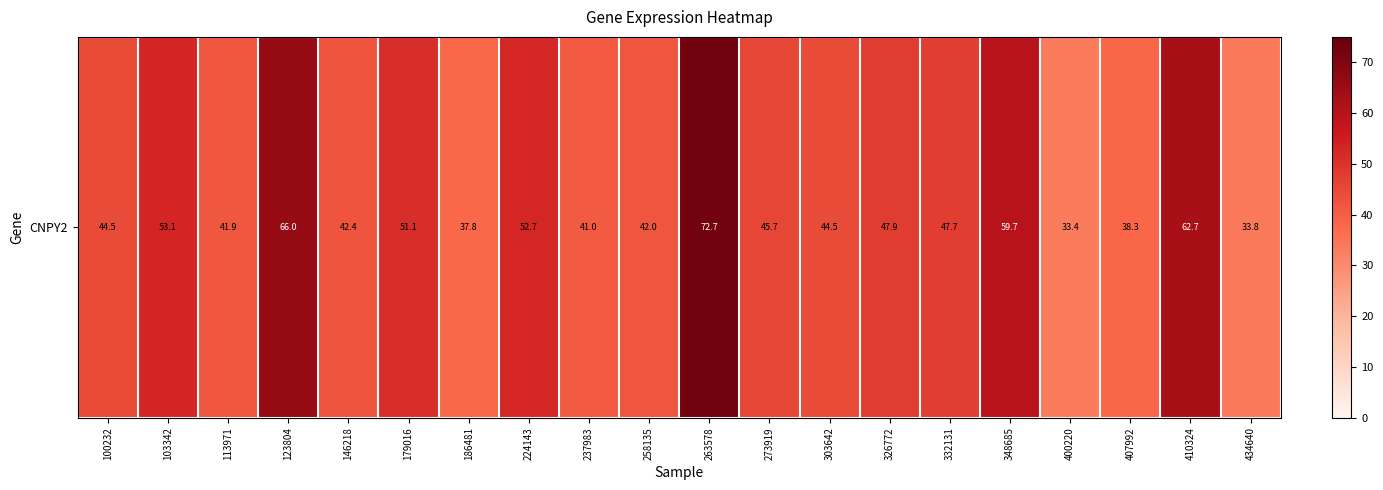

The value at 123804 is 66.0. True or false?

True